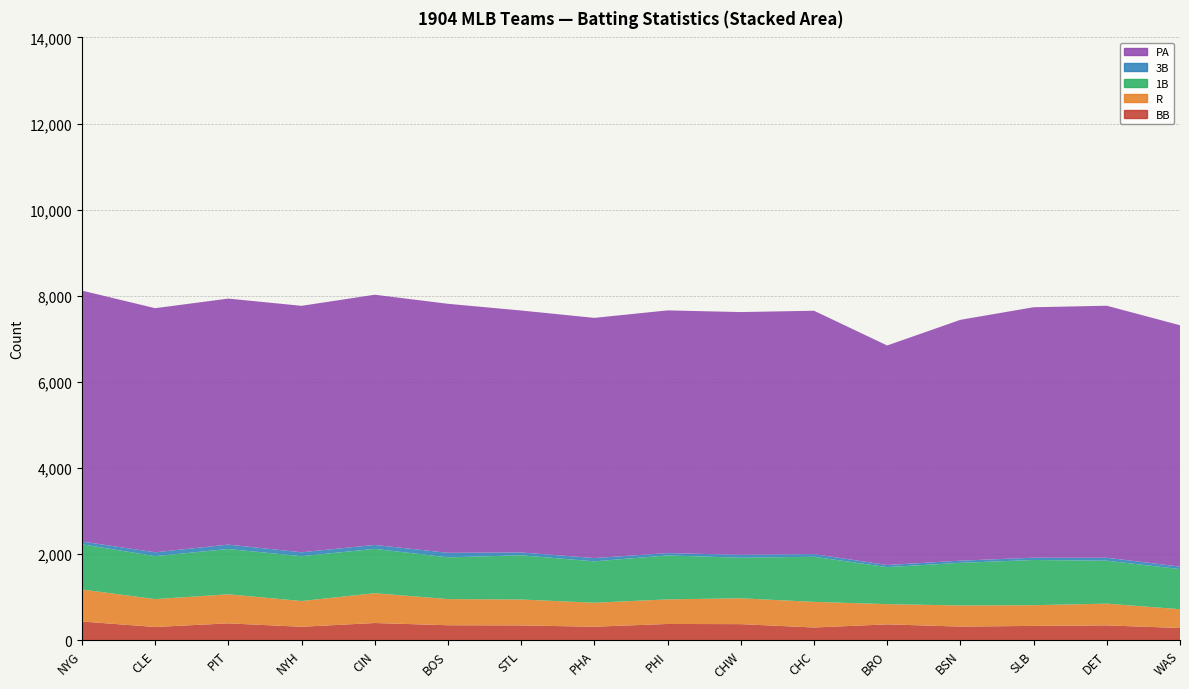

Reading left to right, list all the values displayed in this chart.

BB: NYG=434	CLE=307	PIT=391	NYH=312	CIN=399	BOS=347	STL=343	PHA=313	PHI=377	CHW=373	CHC=295	BRO=368	BSN=316	SLB=332	DET=344	WAS=283
R: NYG=744	CLE=647	PIT=675	NYH=598	CIN=692	BOS=608	STL=602	PHA=557	PHI=571	CHW=600	CHC=595	BRO=469	BSN=491	SLB=481	DET=505	WAS=437
1B: NYG=1049	CLE=998	PIT=1052	NYH=1041	CIN=1030	BOS=969	STL=1027	PHA=961	PHI=1021	CHW=942	CHC=1048	BRO=860	BSN=990	SLB=1050	DET=997	WAS=932
3B: NYG=65	CLE=90	PIT=102	NYH=91	CIN=92	BOS=105	STL=66	PHA=77	PHI=54	CHW=68	CHC=62	BRO=49	BSN=50	SLB=53	DET=69	WAS=57
PA: NYG=5828	CLE=5669	PIT=5714	NYH=5724	CIN=5811	BOS=5784	STL=5619	PHA=5578	PHI=5637	CHW=5638	CHC=5652	BRO=5099	BSN=5594	SLB=5817	DET=5853	WAS=5606